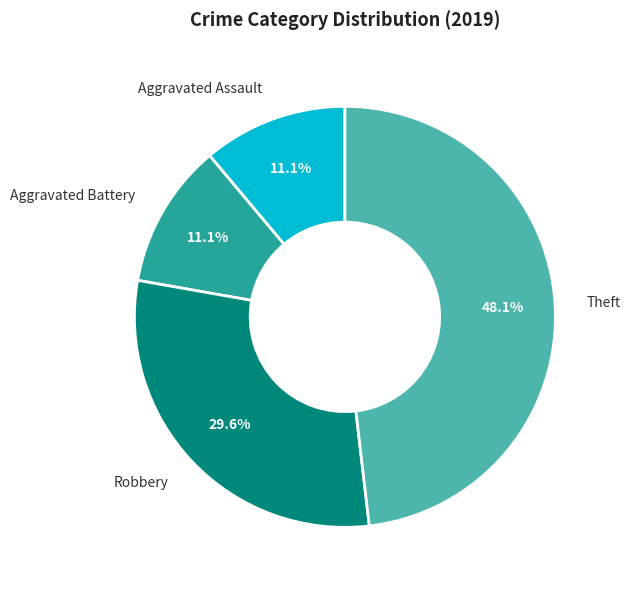

To the nearest percent, what percentage of the pie is Theft?

48%